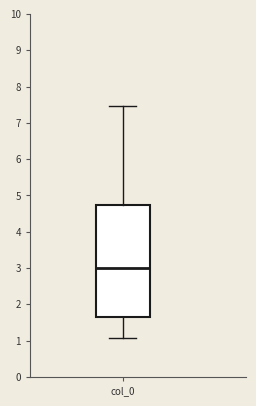

Transcribe this box plot: give where the median line is, the range the box spans, and where the two whiskers end, as read against the y-axis. The values are not printed on the chart, so give them approximately, as read against the axis.

median 3.0, box 1.7 to 4.7, whiskers 1.1 to 7.5